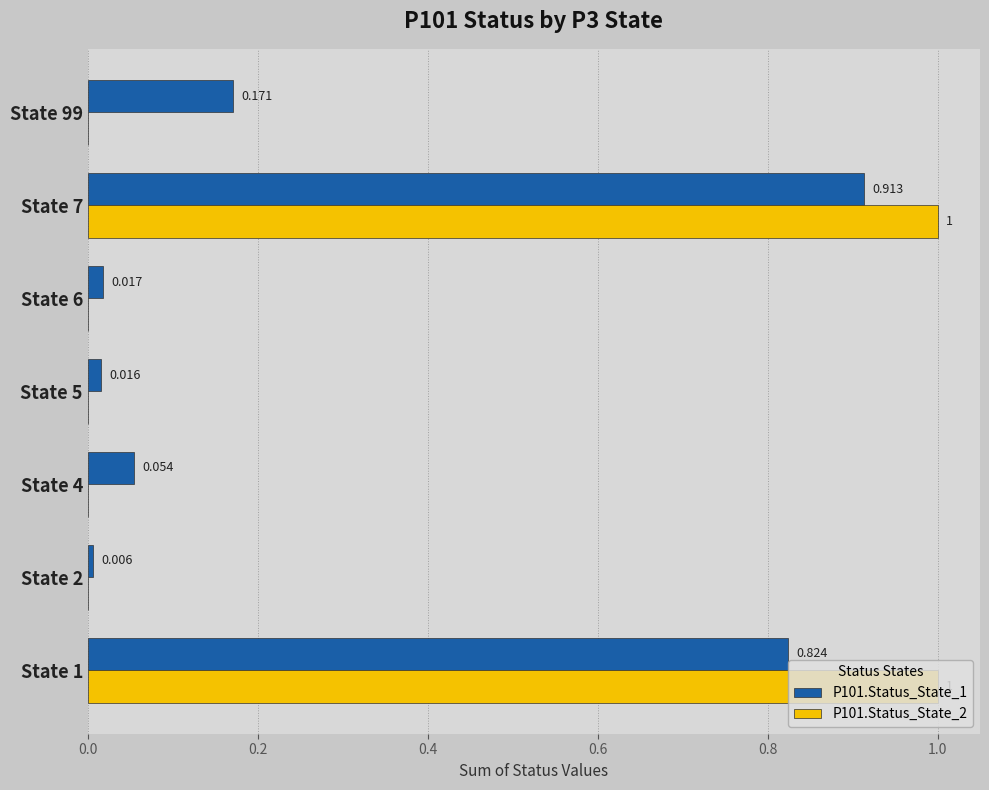

Is the value of P101.Status_State_2 at State 6 greater than the value of P101.Status_State_1 at State 99?

No